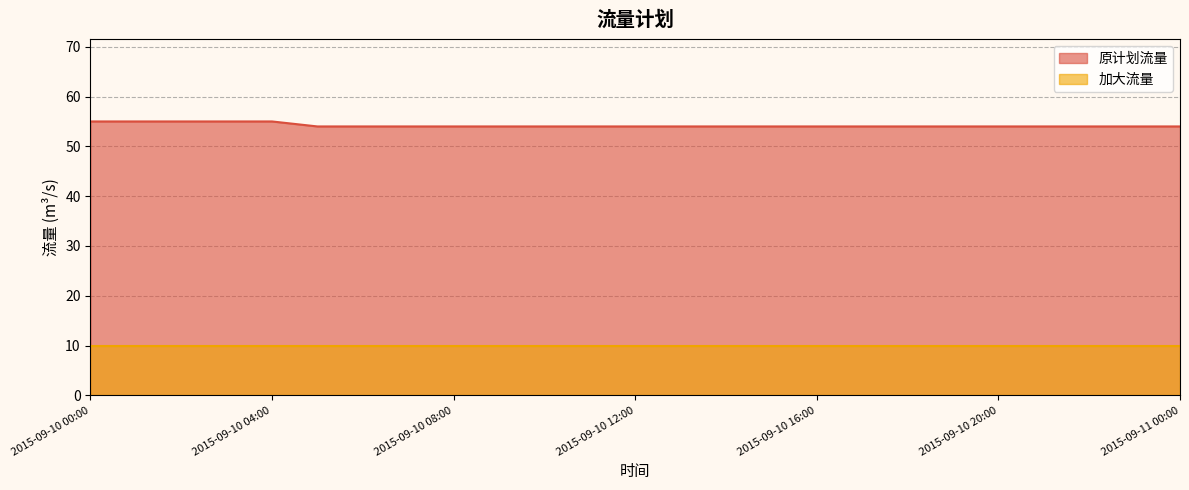

Reading left to right, extract all data points from this chart.

55	55	55	55	55	54	54	54	54	54	54	54	54	54	54	54	54	54	54	54	54	54	54	54	54